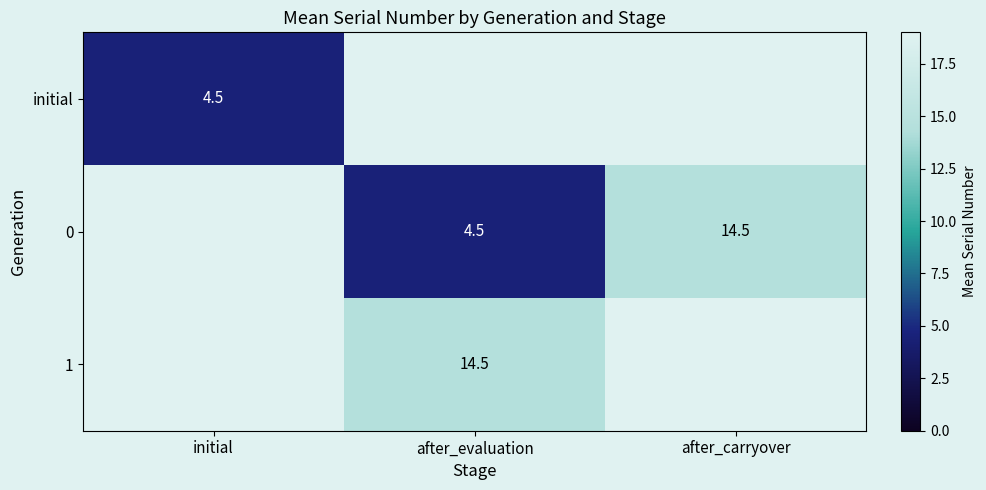

The value of 0 at after_carryover is 14.5. True or false?

True